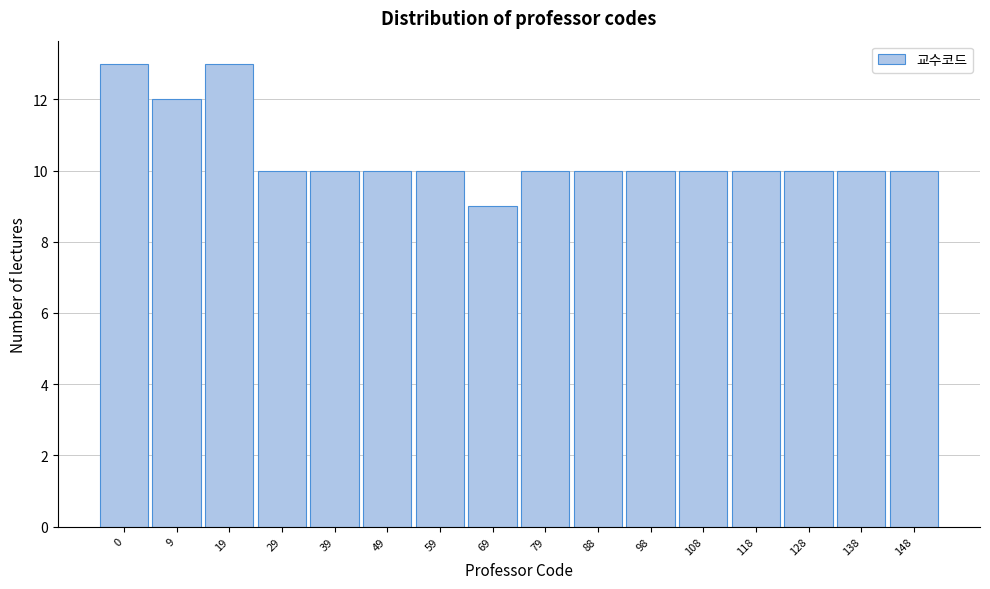

Reading right to left, what are all the values shown in this chart?

148=10	138=10	128=10	118=10	108=10	98=10	88=10	79=10	69=9	59=10	49=10	39=10	29=10	19=13	9=12	0=13